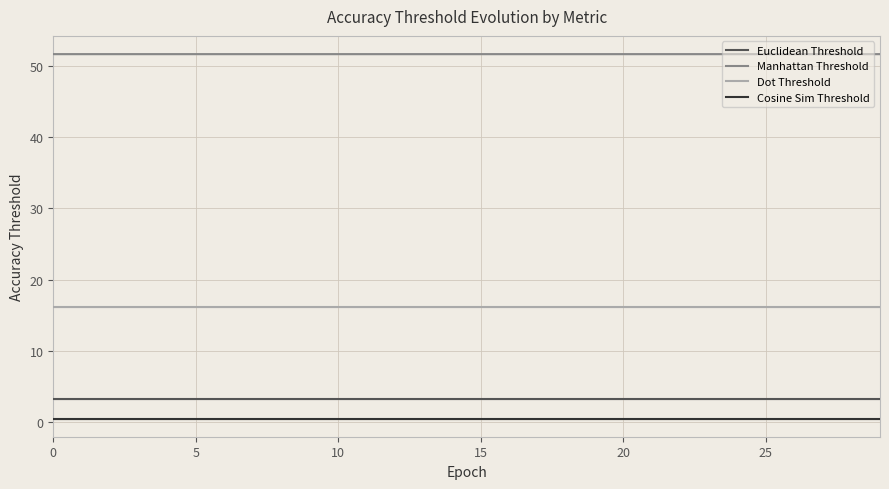

How many lines are shown in the chart?

4